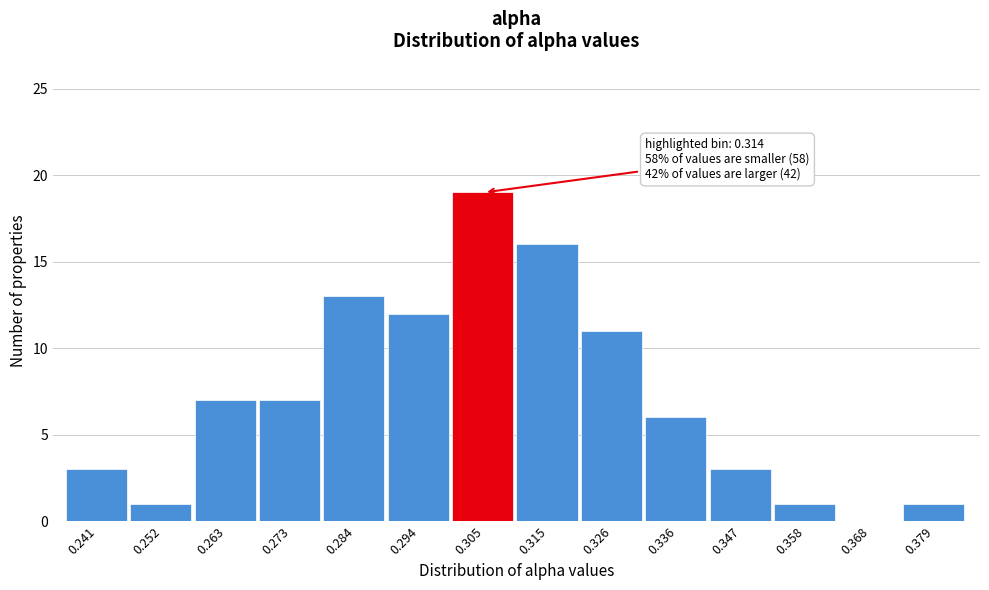

Reading right to left, transcribe all the data shown in this chart.

0.379=1	0.368=0	0.358=1	0.347=3	0.336=6	0.326=11	0.315=16	0.305=19	0.294=12	0.284=13	0.273=7	0.263=7	0.252=1	0.241=3